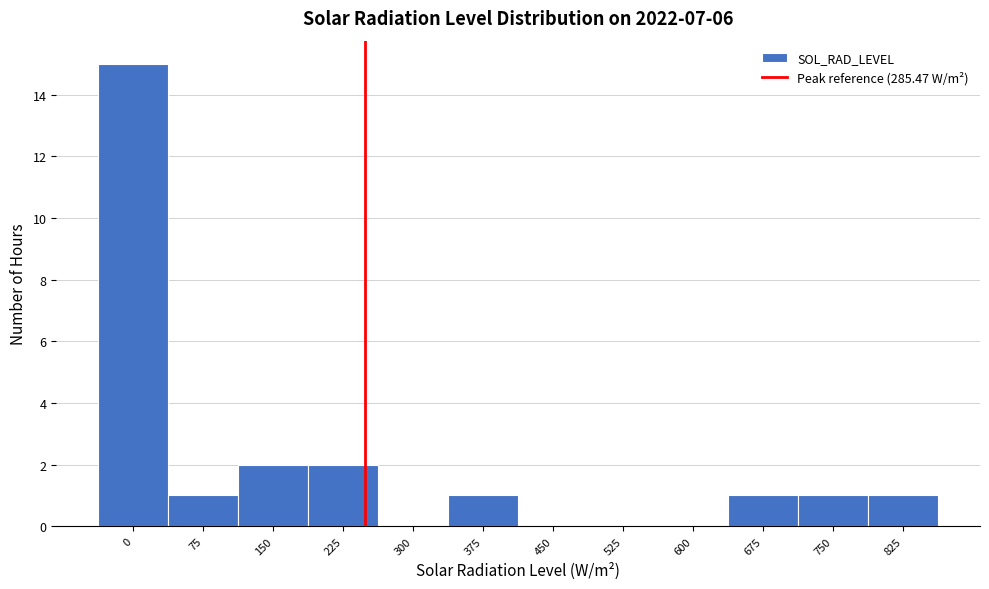

Reading left to right, list all the values displayed in this chart.

0=15	75=1	150=2	225=2	300=0	375=1	450=0	525=0	600=0	675=1	750=1	825=1